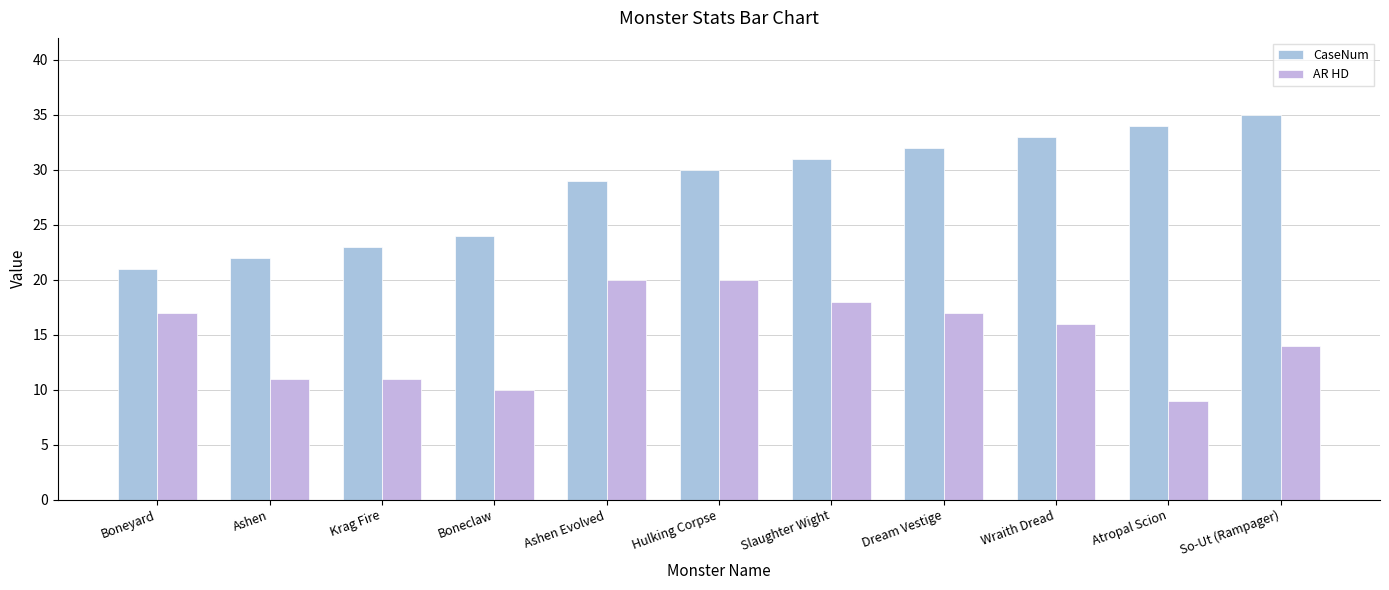

What is the label of the 4th bar from the right?

Dream Vestige